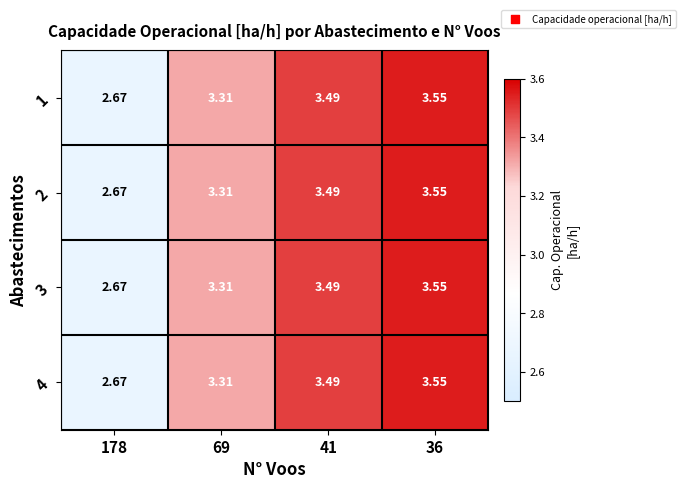

Is the value of 1 at 178 greater than the value of 2 at 41?

No